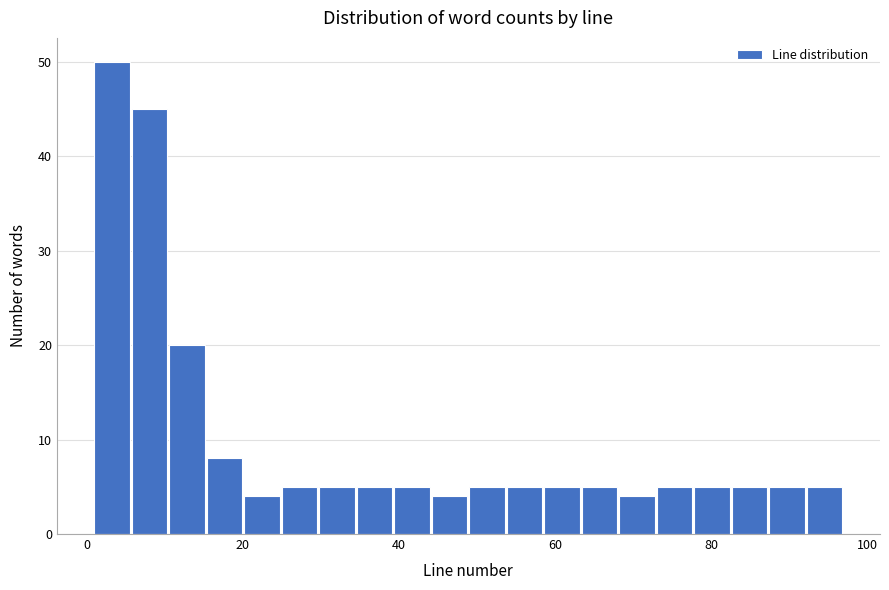

Read against the x-axis, roughly where is the centre of the tallest bar?

4